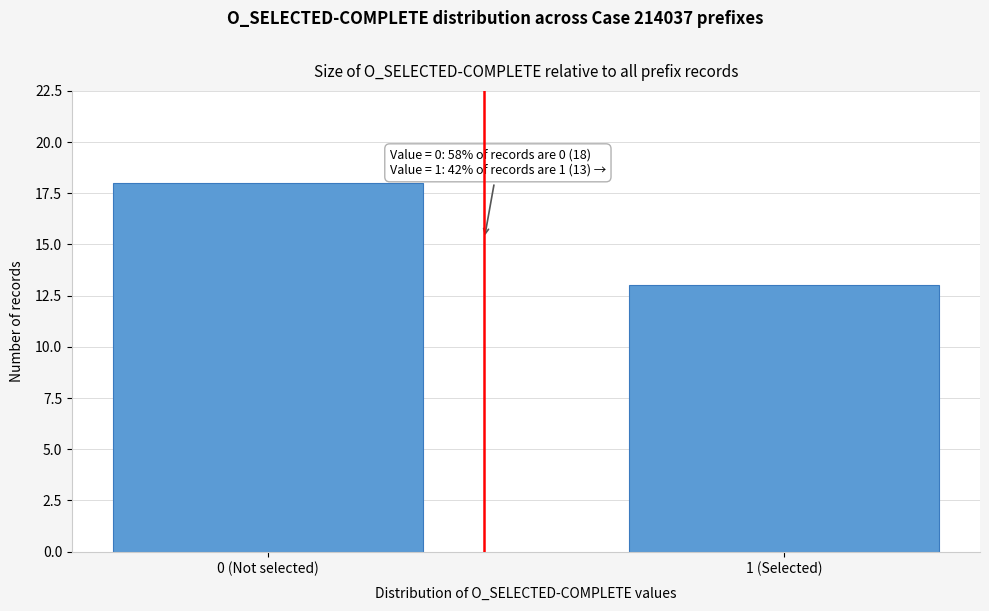

Reading right to left, extract all data points from this chart.

13	18